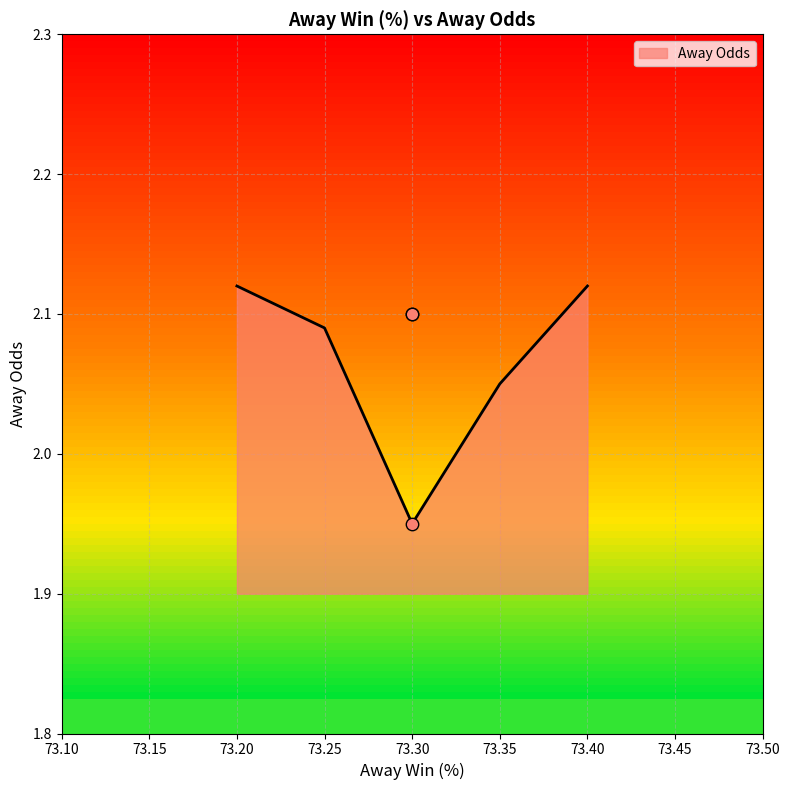

At which label does Away Odds first exceed 2?

73.20